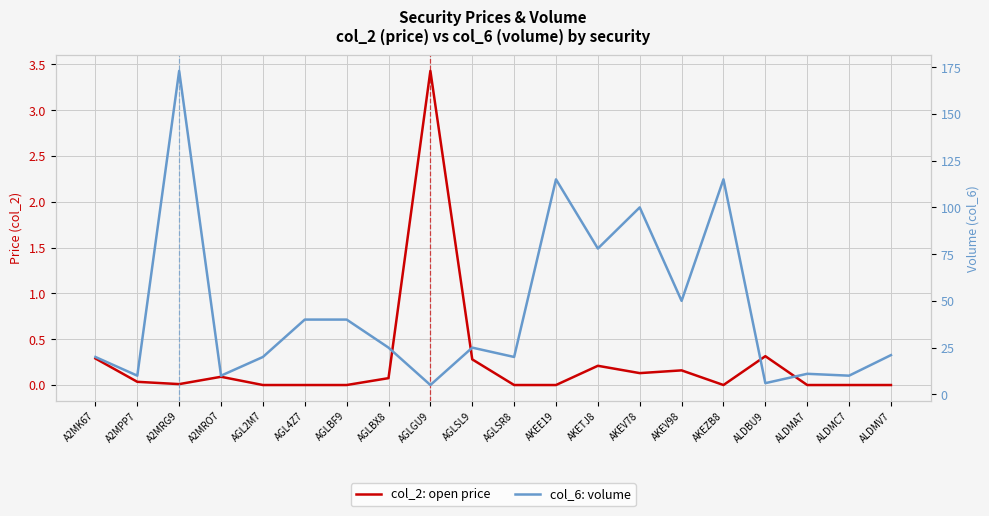

What is the difference between the maximum and minimum values in the col_2: open price series?

3.4